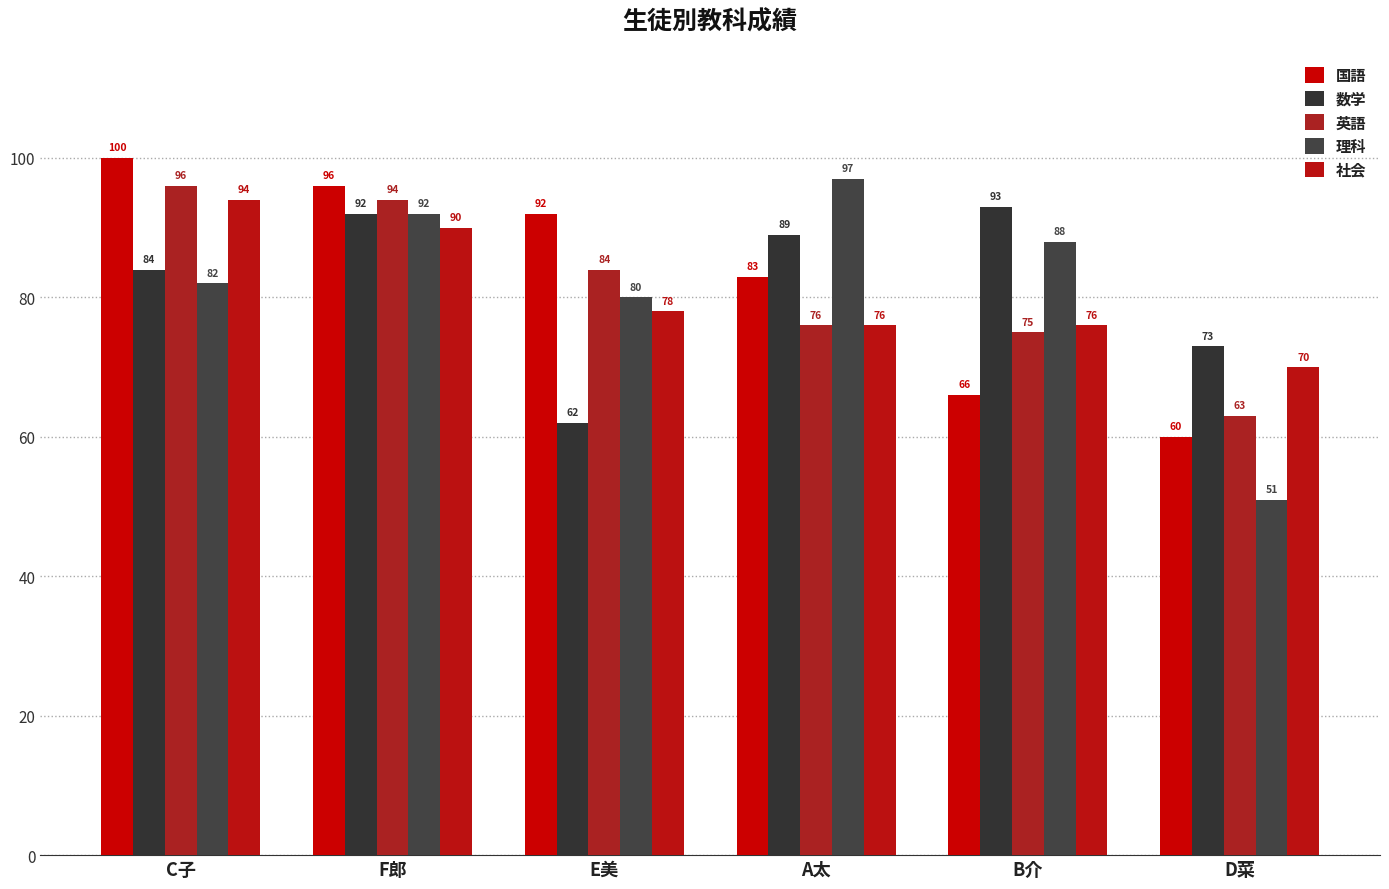

What is the value of the 英語 bar at the 3rd from the left?

84